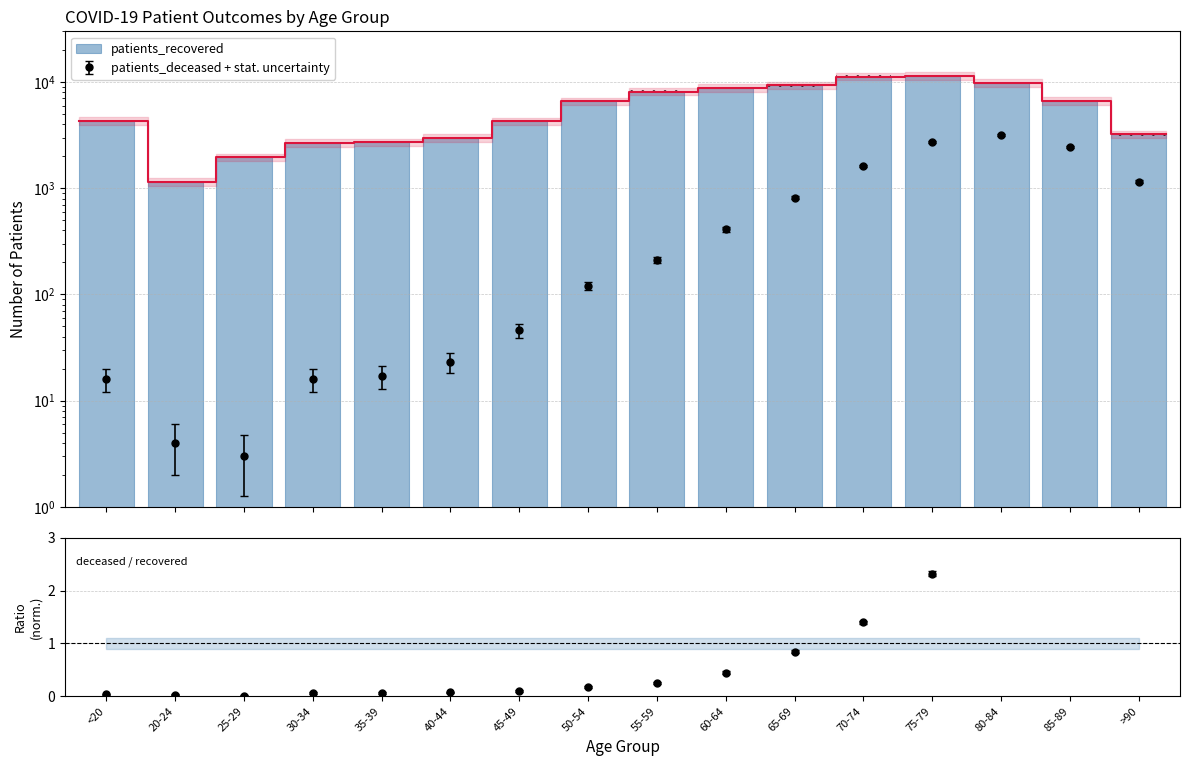

What is the greatest value displayed?

11416